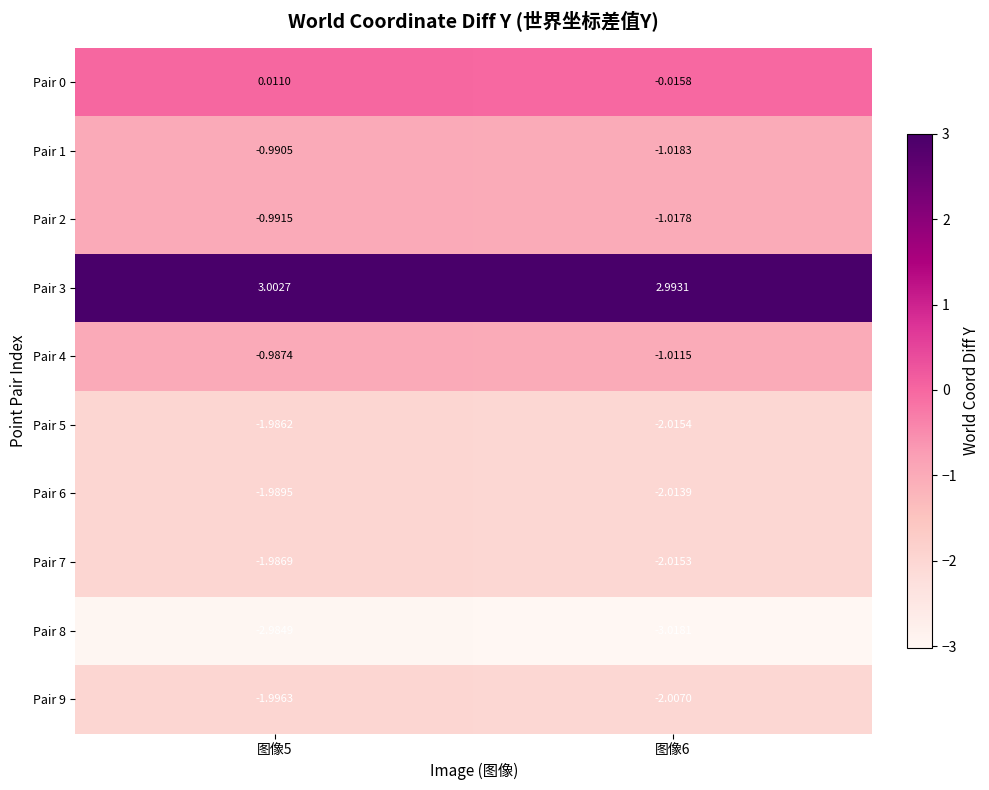

Is the value of Pair 5 at 图像5 greater than the value of Pair 4 at 图像5?

No